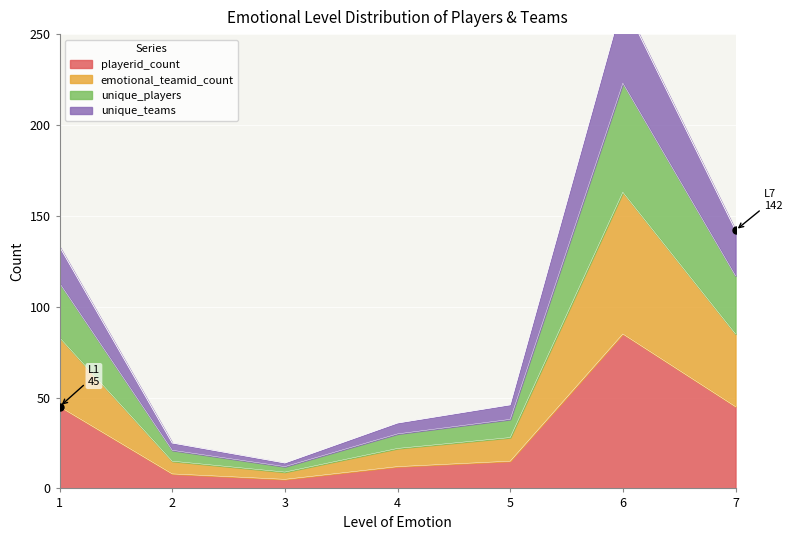

How many data points in playerid_count are less than 15?

3